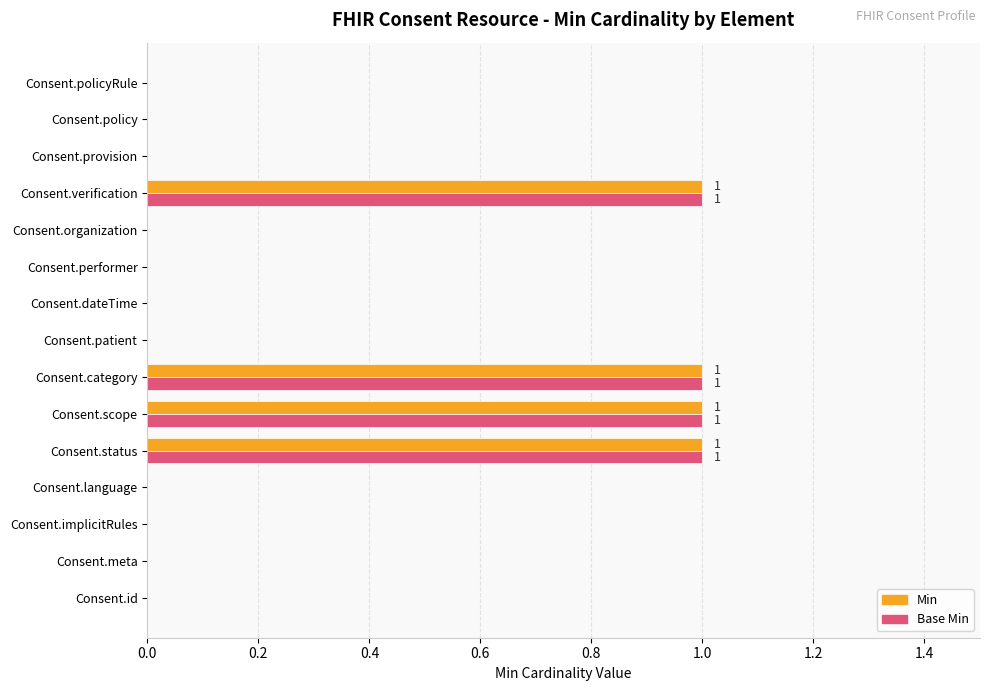

What is the sum of all Base Min values?

4